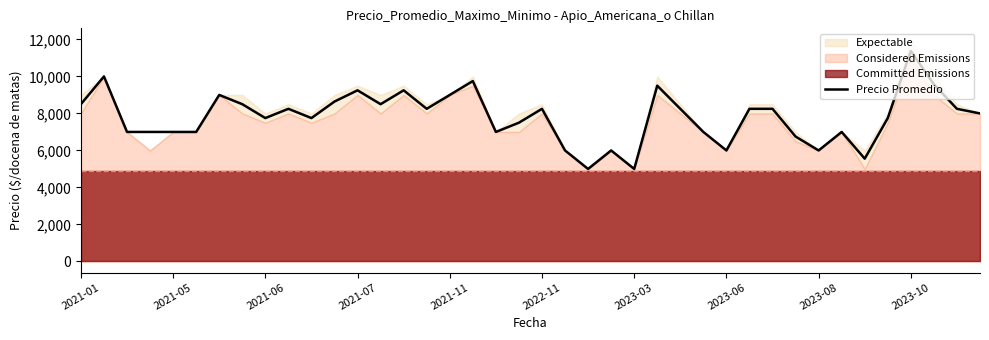

Count the number of values greater than 8250.

13